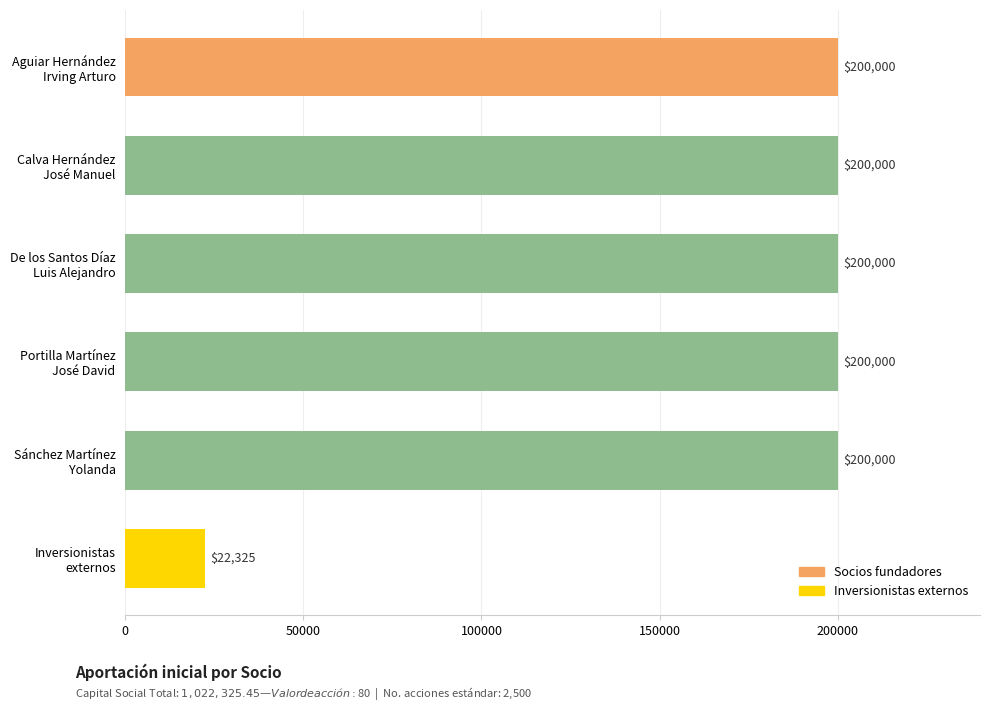

Does the chart contain stacked bars?

No